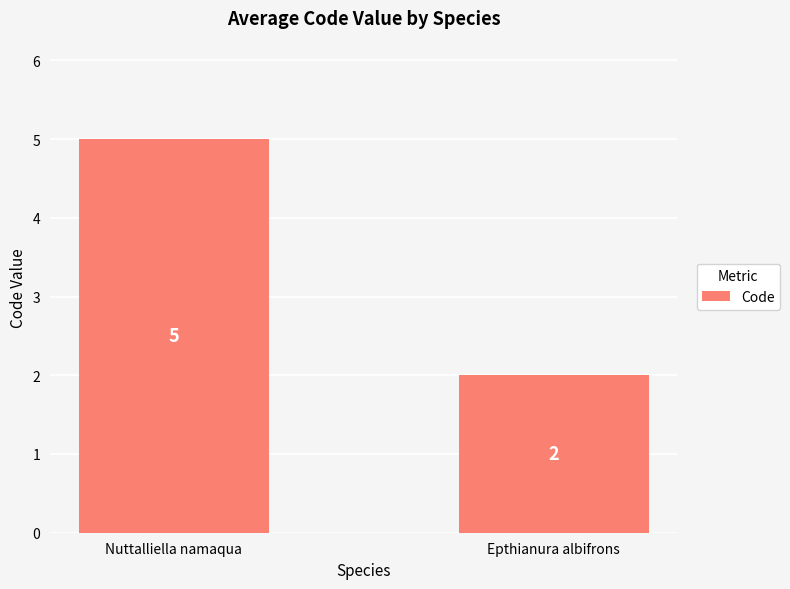

What position from the right is Nuttalliella namaqua?

2